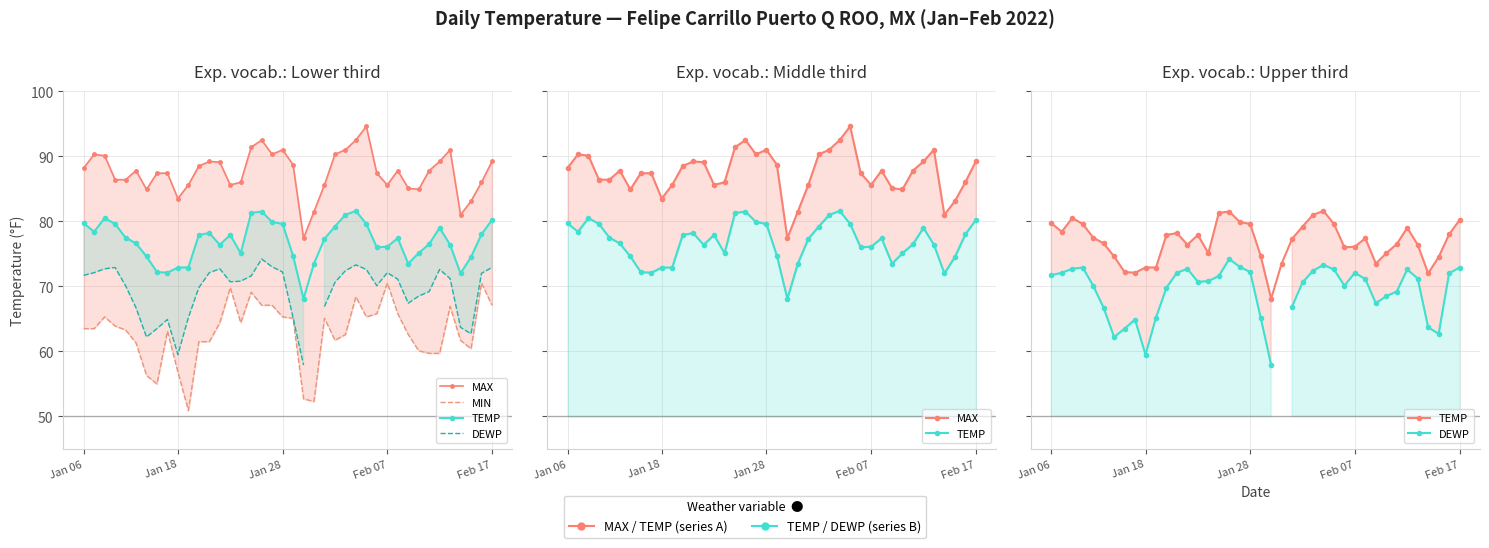

True or false: MAX and DEWP intersect in this chart.

False